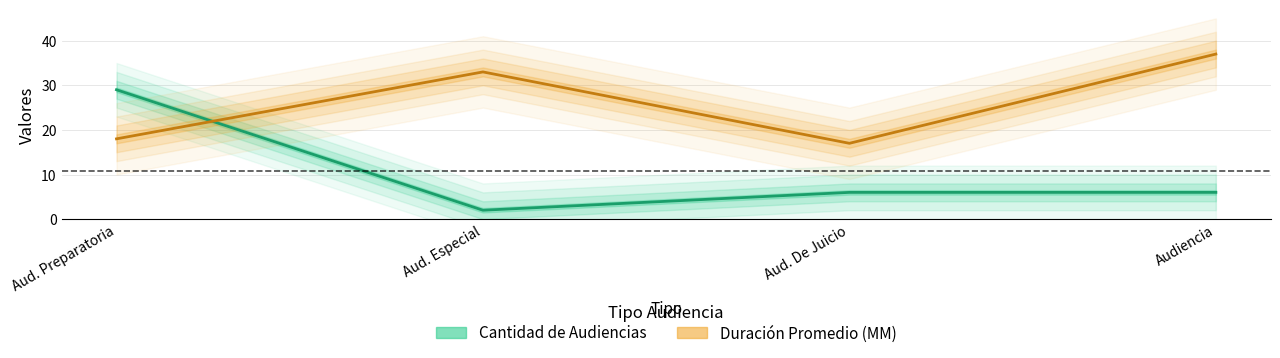

How many lines are shown in the chart?

2